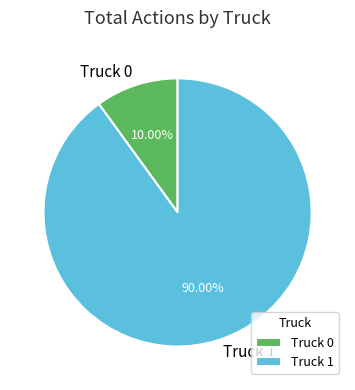

To the nearest percent, what is the combined percentage of Truck 1 and Truck 0?

100%